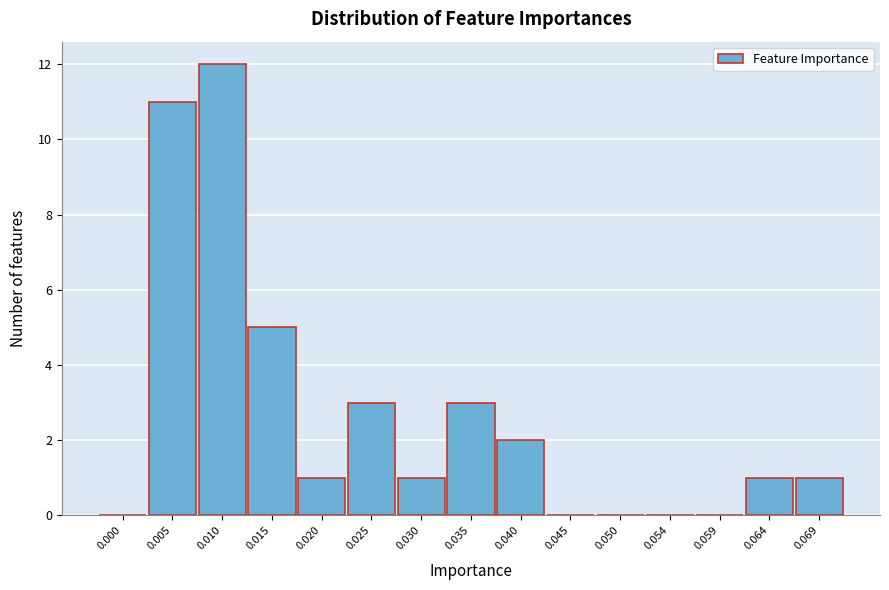

Reading left to right, list all the values displayed in this chart.

0.000=0	0.005=11	0.010=12	0.015=5	0.020=1	0.025=3	0.030=1	0.035=3	0.040=2	0.045=0	0.050=0	0.054=0	0.059=0	0.064=1	0.069=1